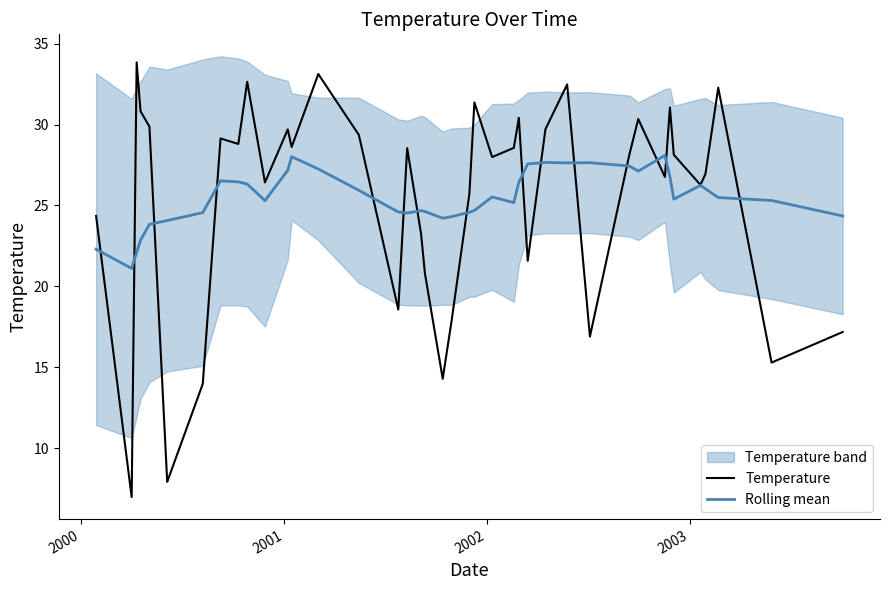

What is the maximum value for Rolling mean?

28.1